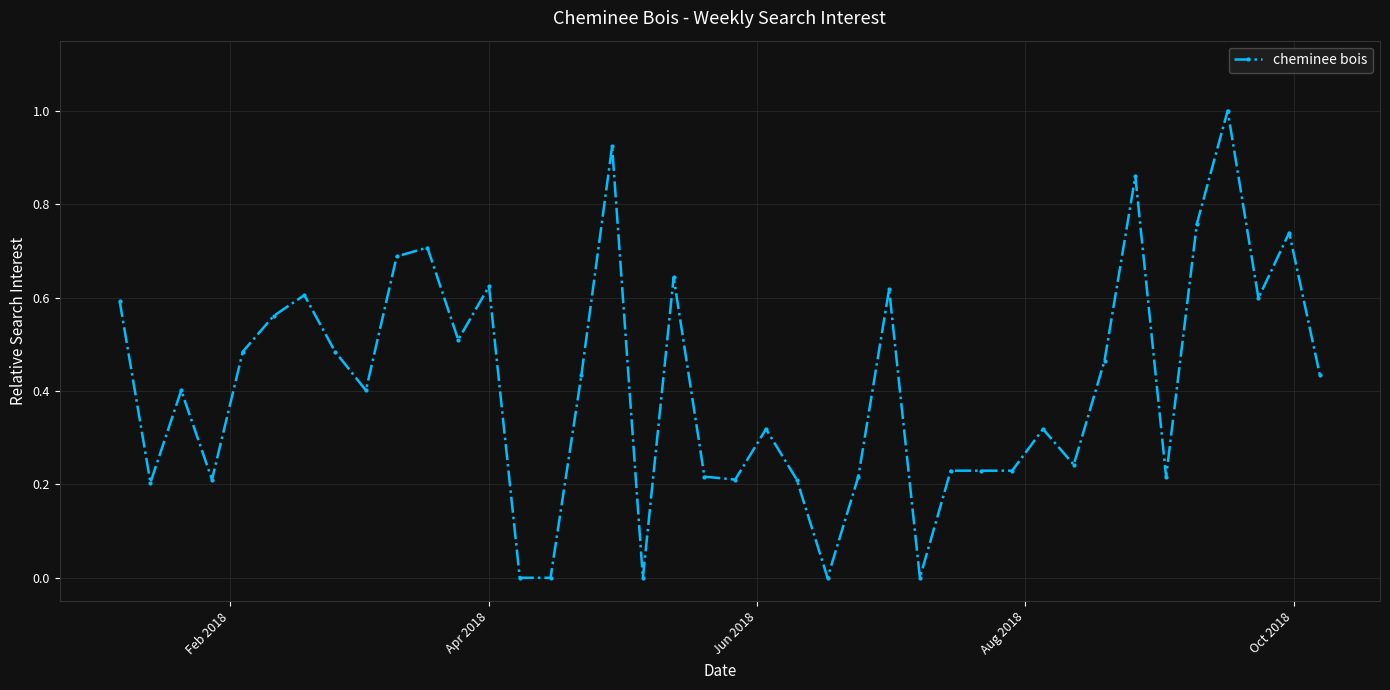

What is the maximum value shown in the chart?

1.0